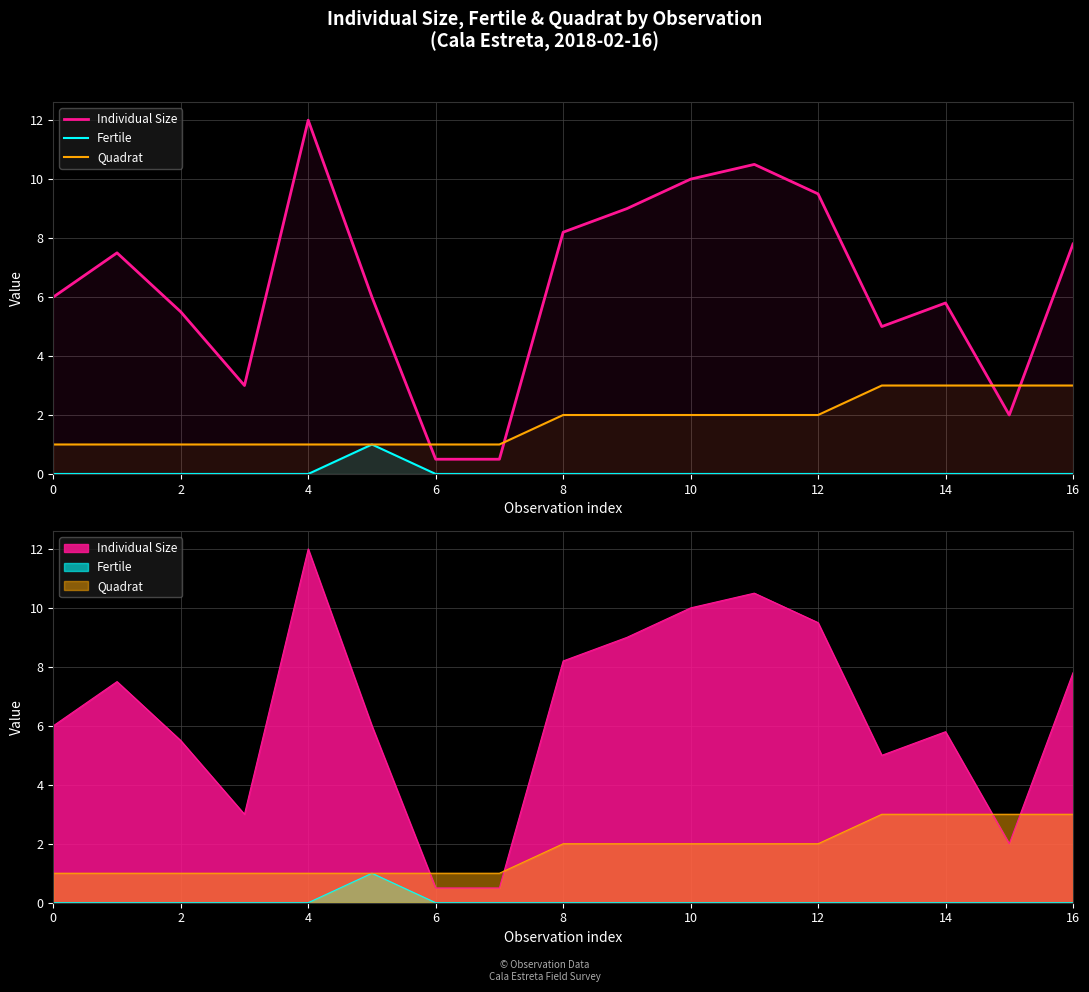

What is the approximate value of Quadrat at 12?

2.0